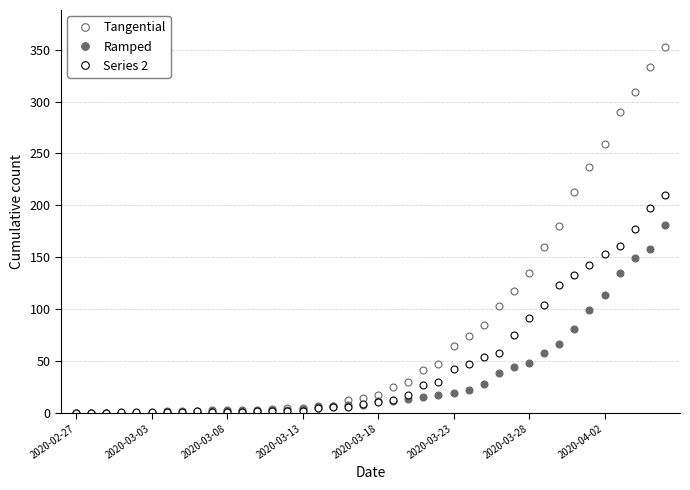

What is the value of the Series 2 point at the 5th from the left?

1